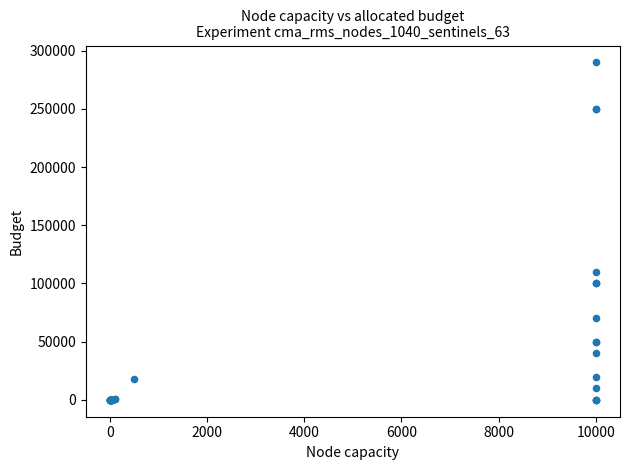

What Y value in the scatter plot is closest to 145000?

110000